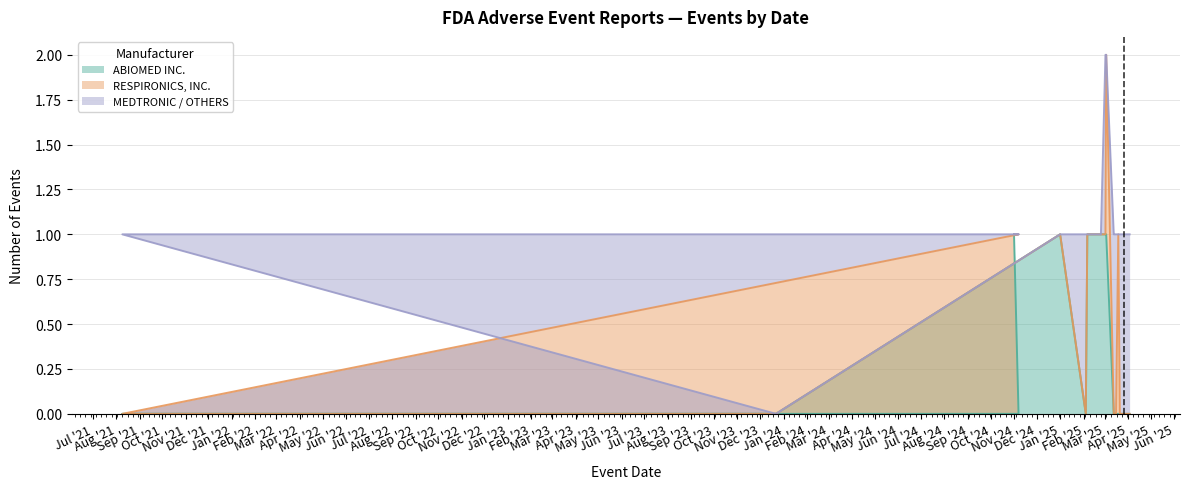

Count the MEDTRONIC / OTHERS values in the range 0 to 1.

19